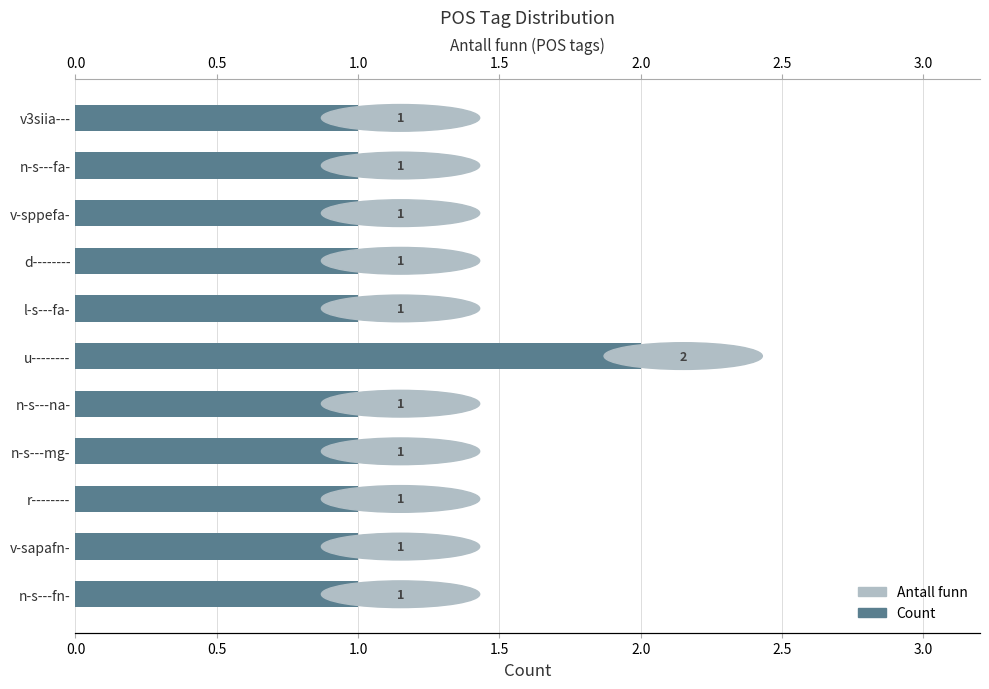

Reading right to left, what are all the values shown in this chart?

1	1	1	1	1	2	1	1	1	1	1